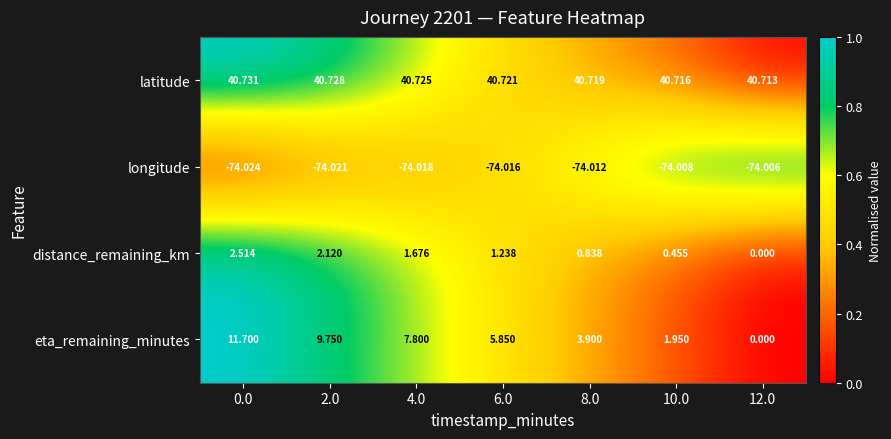

Which series has the largest range (max minus min)?

eta_remaining_minutes